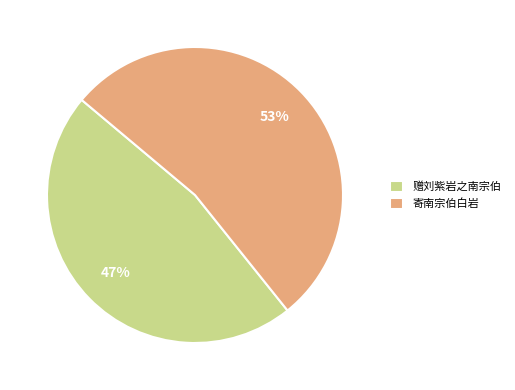

How many slices are in this pie chart?

2